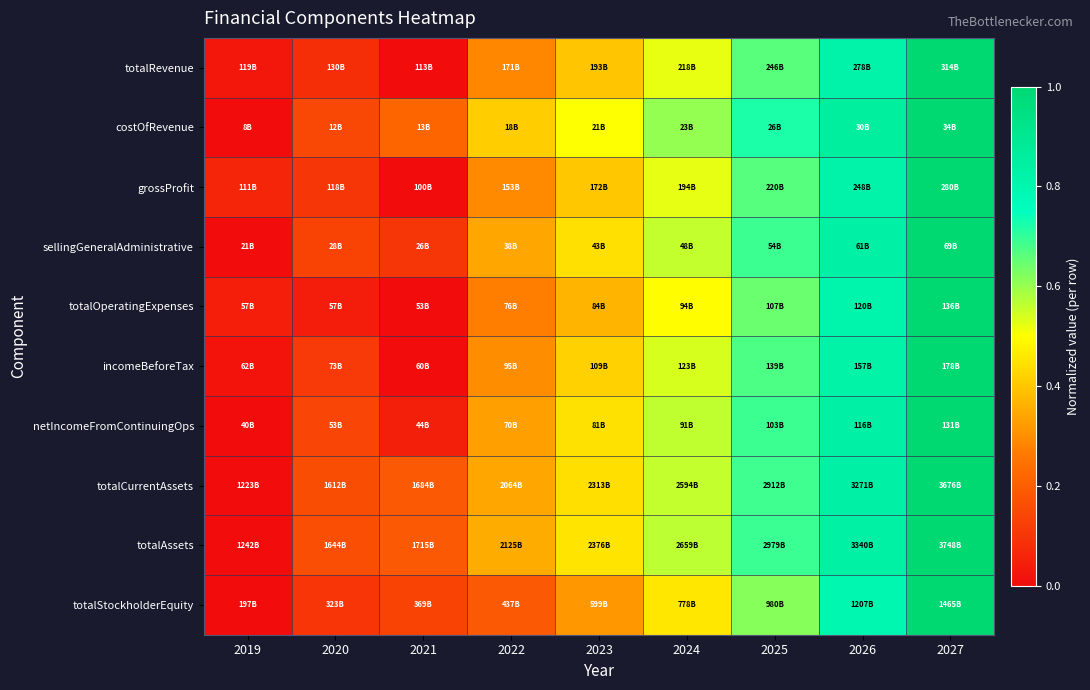

Reading left to right, list all the values displayed in this chart.

totalRevenue: 2019=0.0	2020=0.1	2021=0.0	2022=0.3	2023=0.4	2024=0.5	2025=0.7	2026=0.8	2027=1.0
costOfRevenue: 2019=0.0	2020=0.1	2021=0.2	2022=0.4	2023=0.5	2024=0.6	2025=0.7	2026=0.9	2027=1.0
grossProfit: 2019=0.1	2020=0.1	2021=0.0	2022=0.3	2023=0.4	2024=0.5	2025=0.7	2026=0.8	2027=1.0
sellingGeneralAdministrative: 2019=0.0	2020=0.1	2021=0.1	2022=0.3	2023=0.4	2024=0.6	2025=0.7	2026=0.8	2027=1.0
totalOperatingExpenses: 2019=0.0	2020=0.0	2021=0.0	2022=0.3	2023=0.4	2024=0.5	2025=0.6	2026=0.8	2027=1.0
incomeBeforeTax: 2019=0.0	2020=0.1	2021=0.0	2022=0.3	2023=0.4	2024=0.5	2025=0.7	2026=0.8	2027=1.0
netIncomeFromContinuingOps: 2019=0.0	2020=0.1	2021=0.0	2022=0.3	2023=0.4	2024=0.6	2025=0.7	2026=0.8	2027=1.0
totalCurrentAssets: 2019=0.0	2020=0.2	2021=0.2	2022=0.3	2023=0.4	2024=0.6	2025=0.7	2026=0.8	2027=1.0
totalAssets: 2019=0.0	2020=0.2	2021=0.2	2022=0.4	2023=0.5	2024=0.6	2025=0.7	2026=0.8	2027=1.0
totalStockholderEquity: 2019=0.0	2020=0.1	2021=0.1	2022=0.2	2023=0.3	2024=0.5	2025=0.6	2026=0.8	2027=1.0